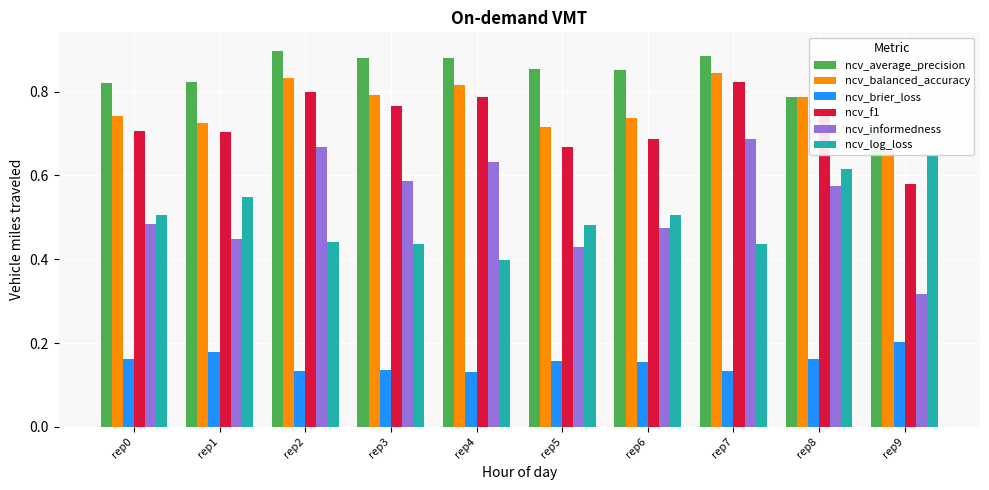

What is the difference between the ncv_informedness values at rep7 and rep8?

0.1